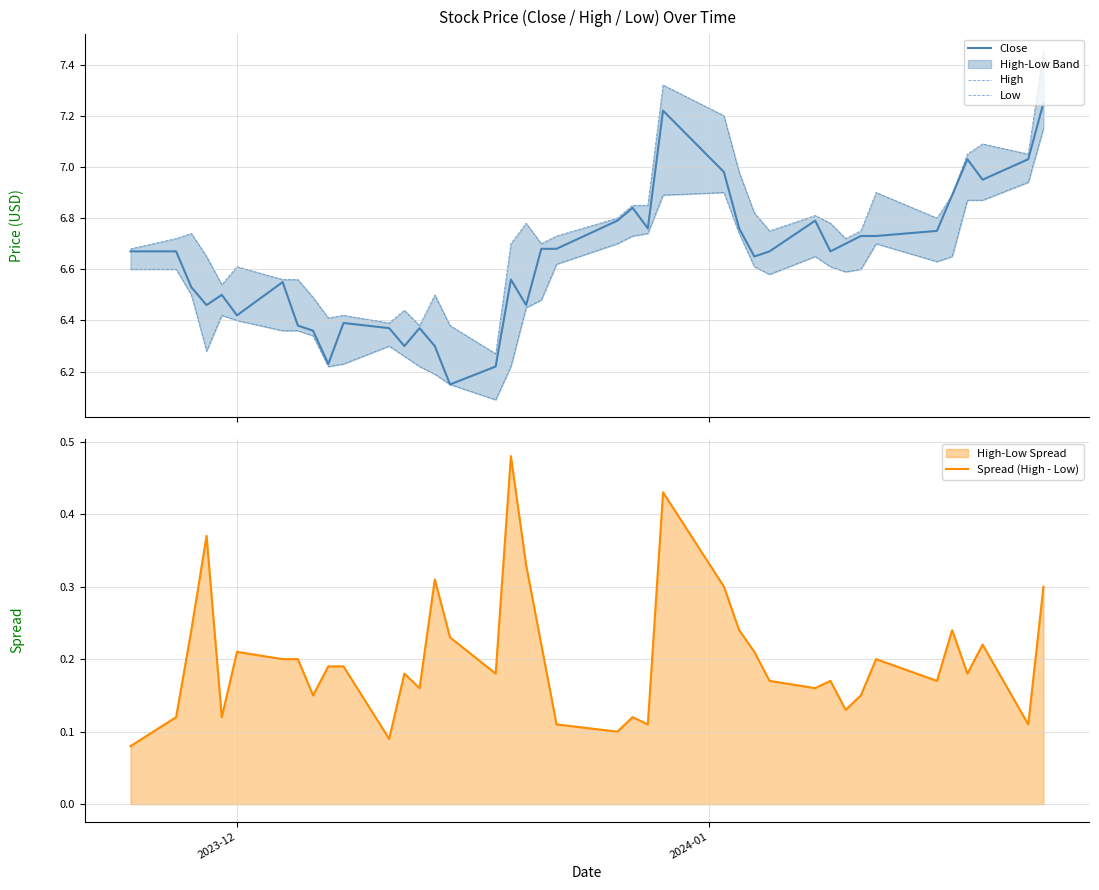

What is the value of the Spread (High - Low) point at the 12th from the left?

0.1